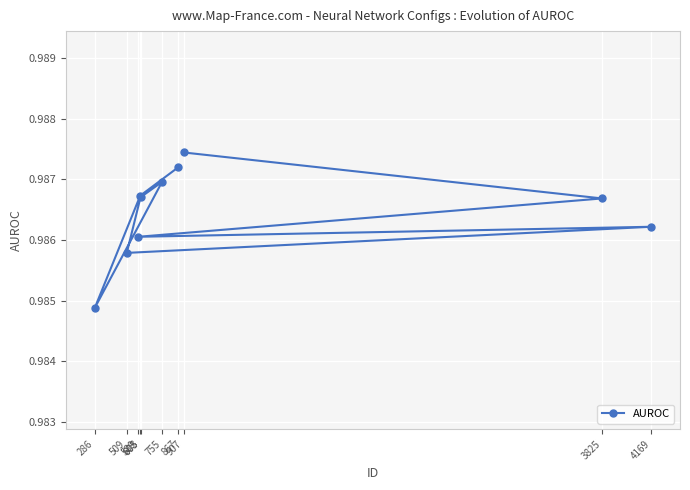

The chart shows a value of 0.5 at 286. True or false?

False